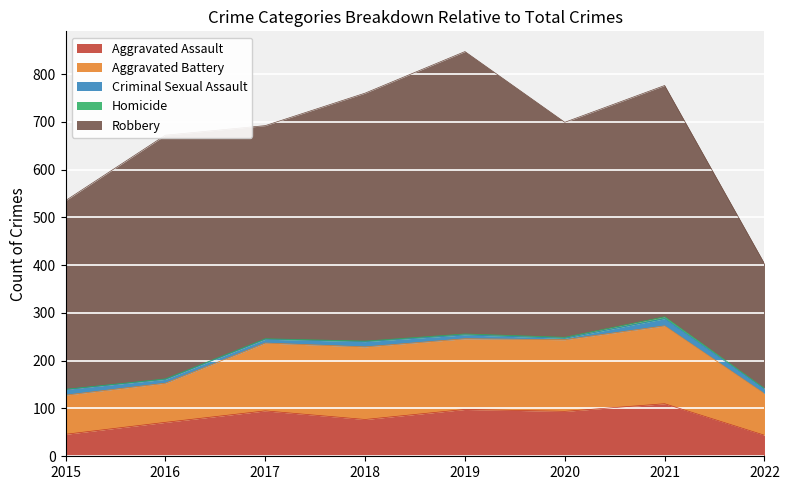

True or false: Aggravated Assault and Robbery cross at least once.

False